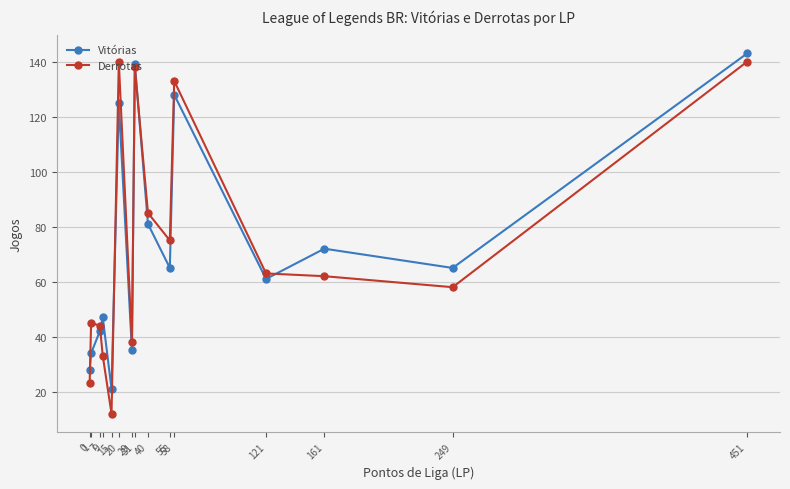

What is the smallest value displayed?

12